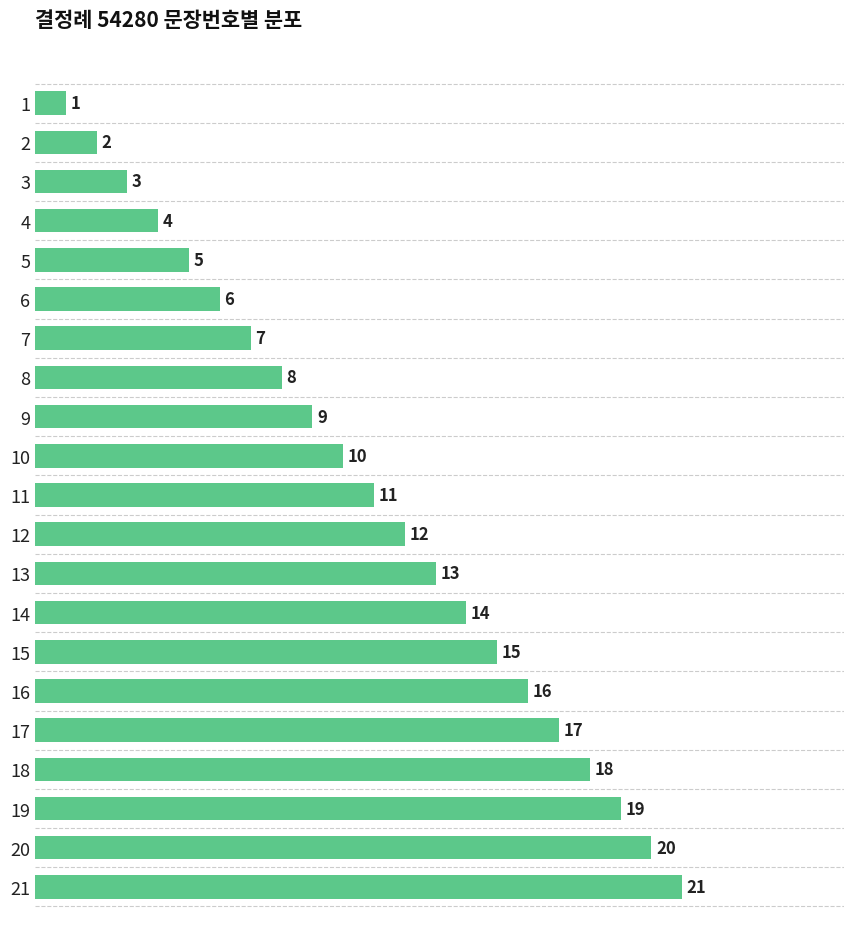

The value at 20 is 3. True or false?

False